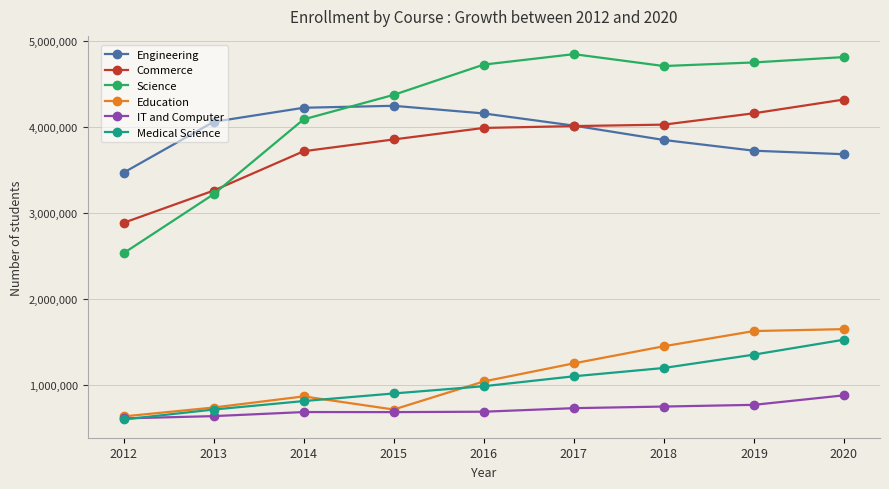

True or false: Medical Science and Science cross at least once.

False